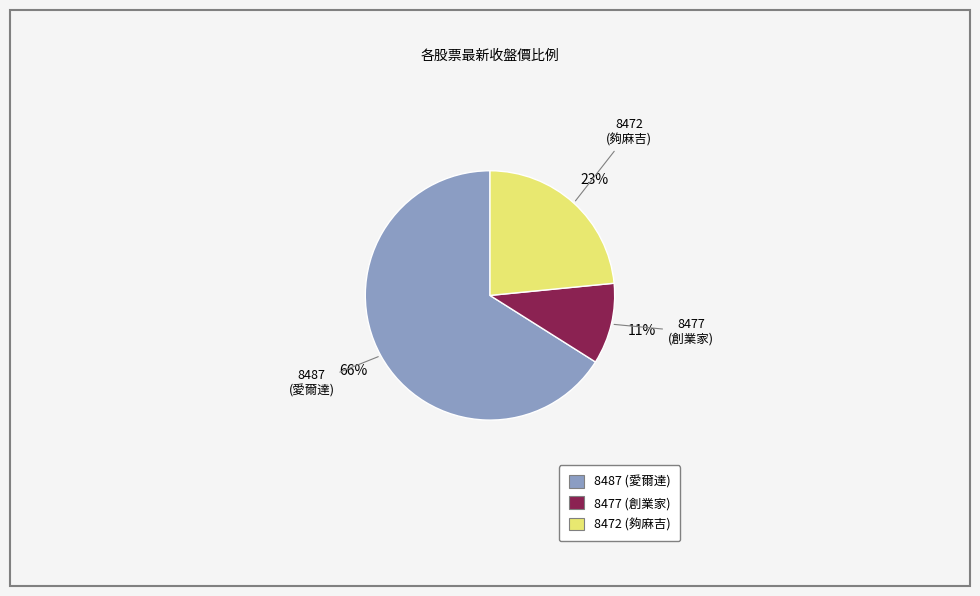

How many segments does this pie chart have?

3